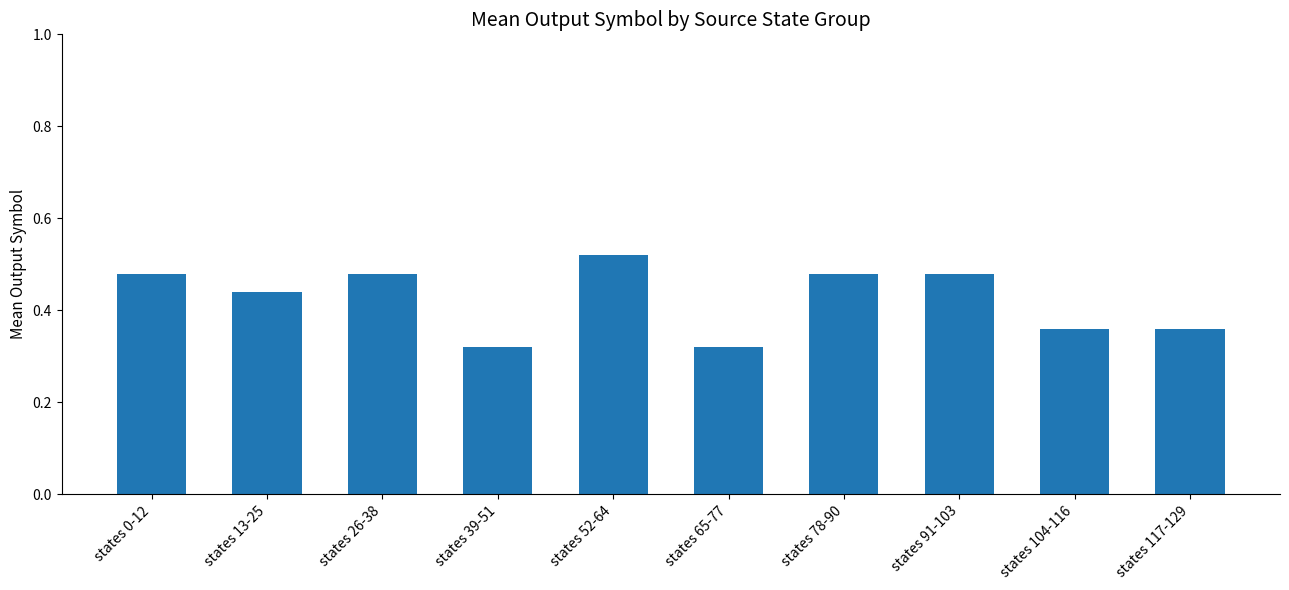

What is the difference between the values at states 0-12 and states 117-129?

0.1